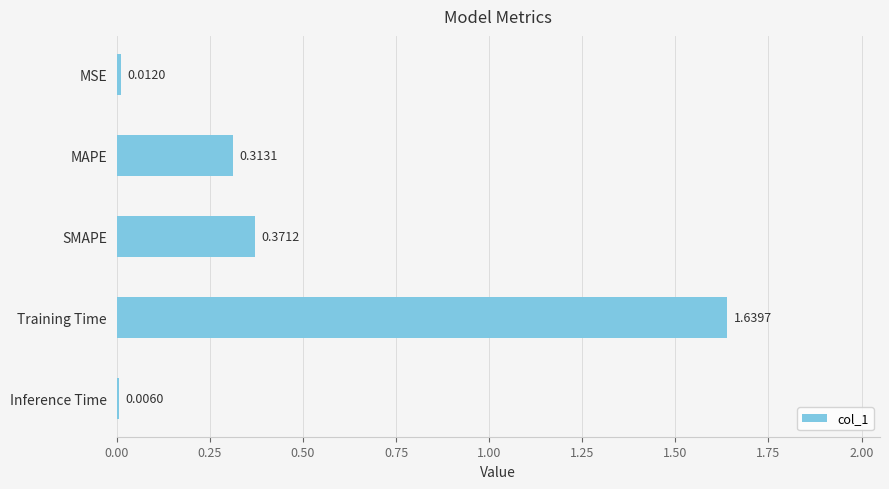

What is the change in value from MAPE to Inference Time?

-0.3